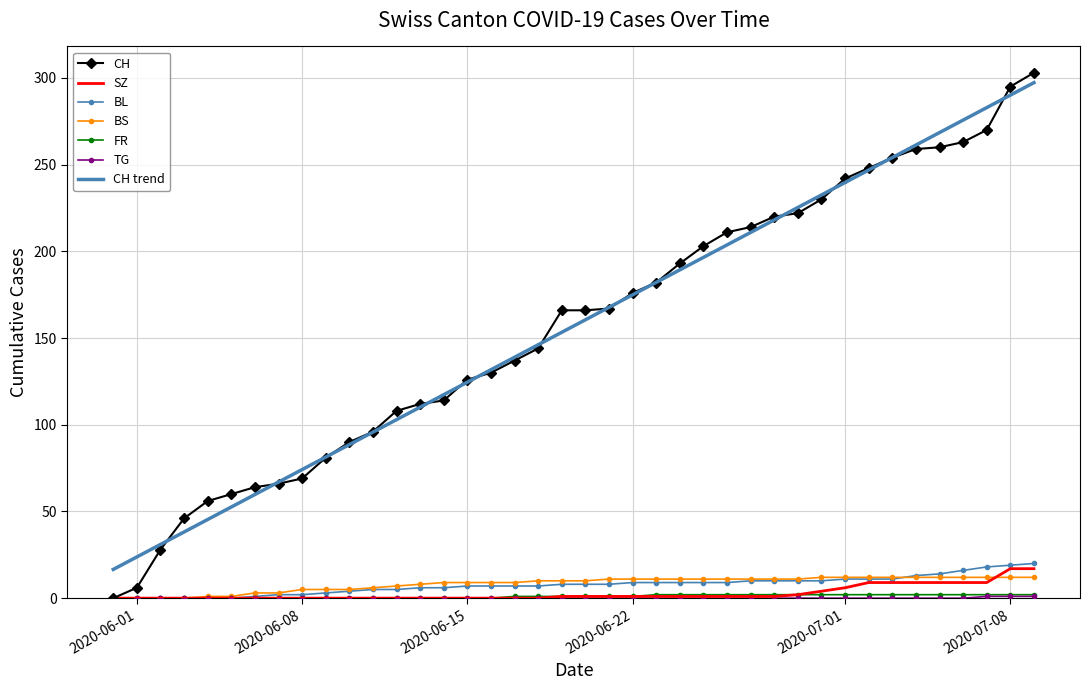

Which series has the widest spread of values?

CH